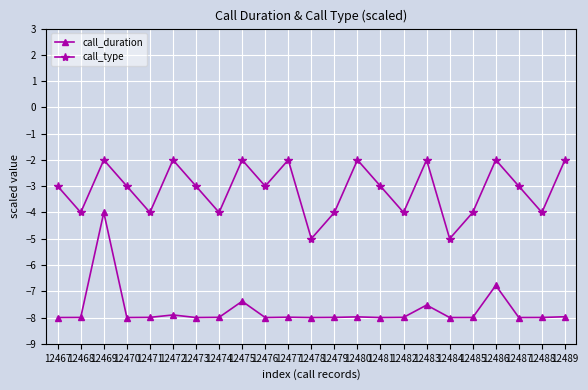

Where does the call_duration series first go above -7?

12469